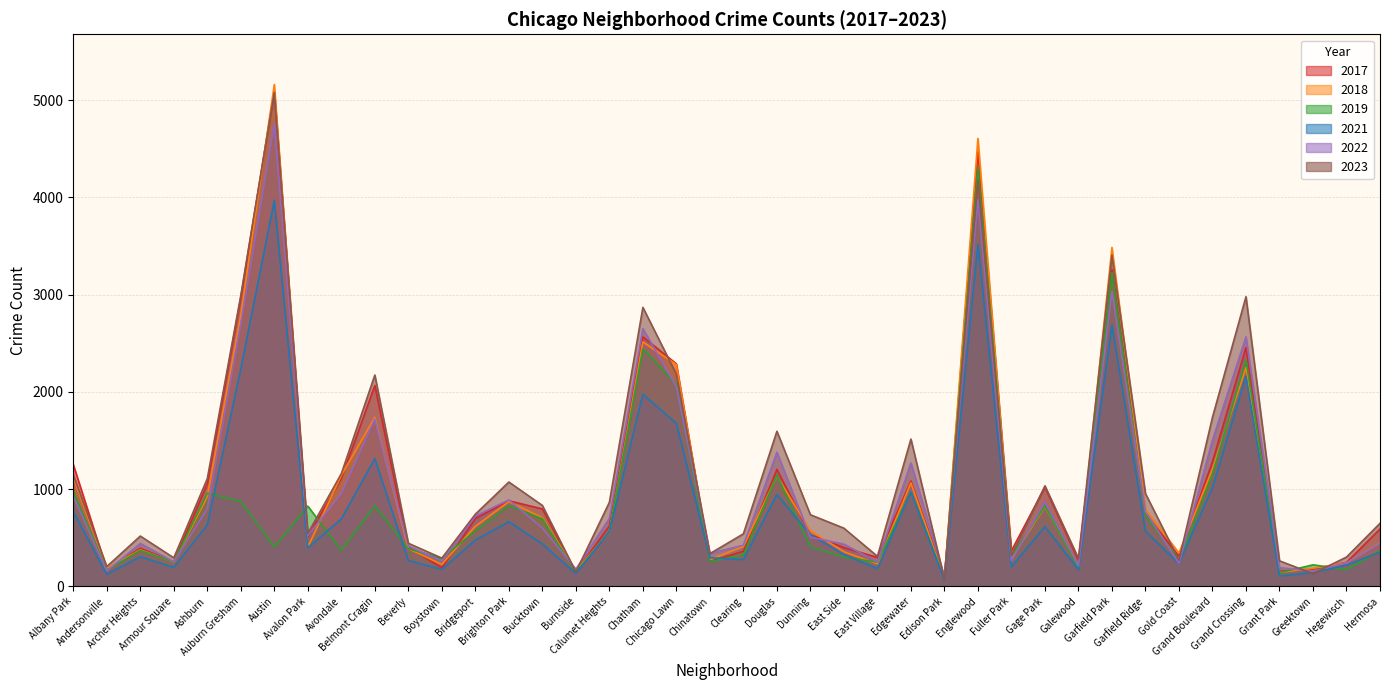

True or false: 2023 has more than 0 interior local peaks.

True